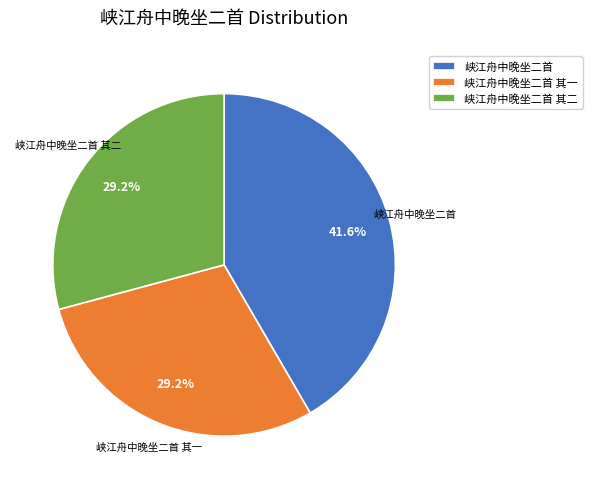

Count the number of slices in the pie.

3